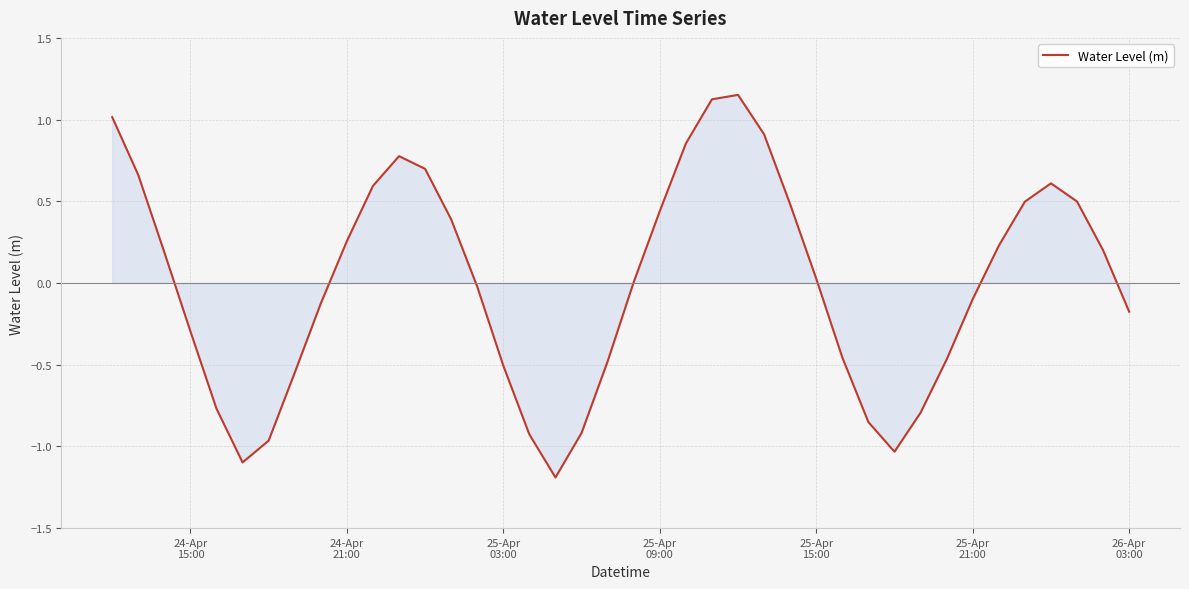

What is the difference between the maximum and minimum values?

2.3